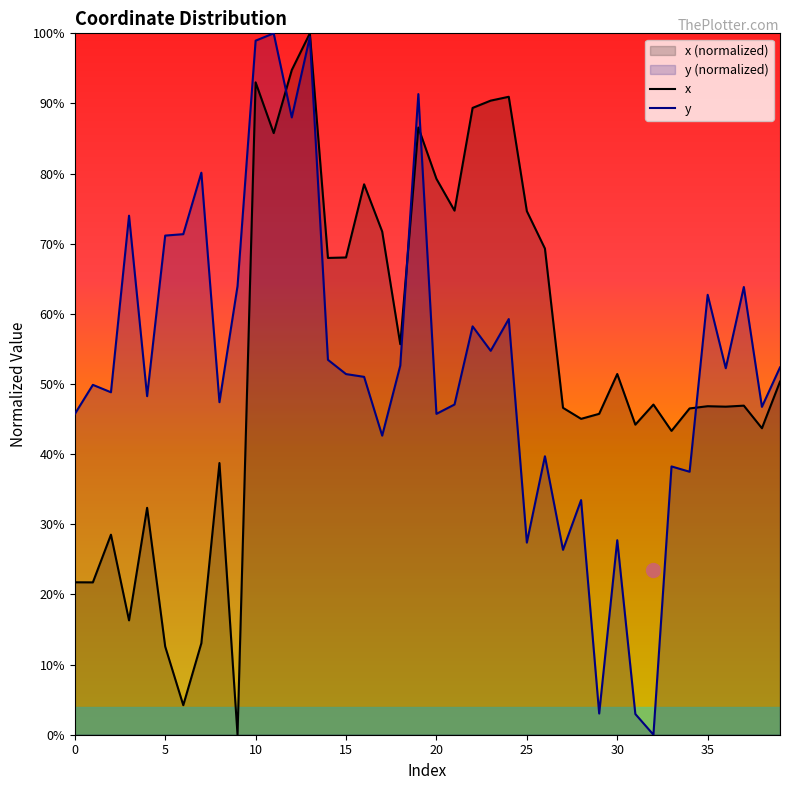

At which category is the sum across all series the highest?

13